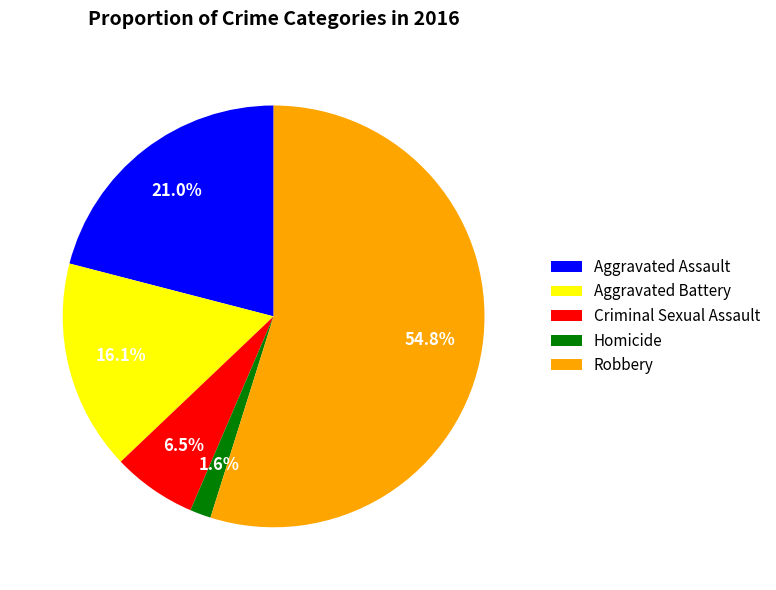

Between Robbery and Homicide, which is larger?

Robbery